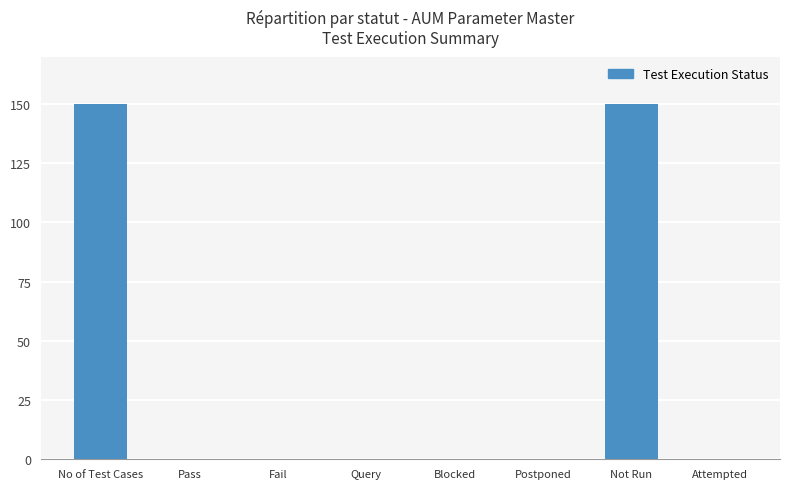

What is the maximum value shown in the chart?

150